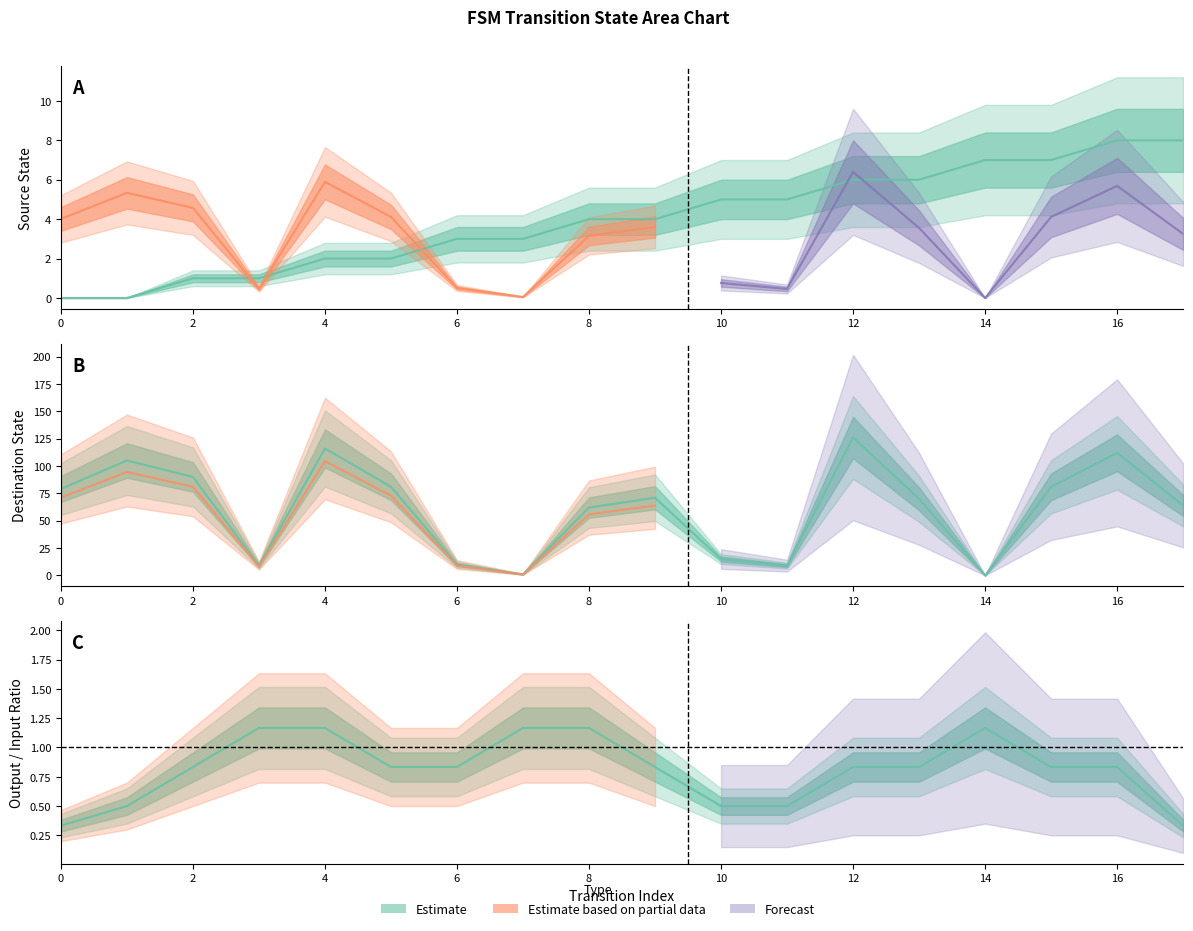

What is the difference between the destination_state values at 3 and 16?

103